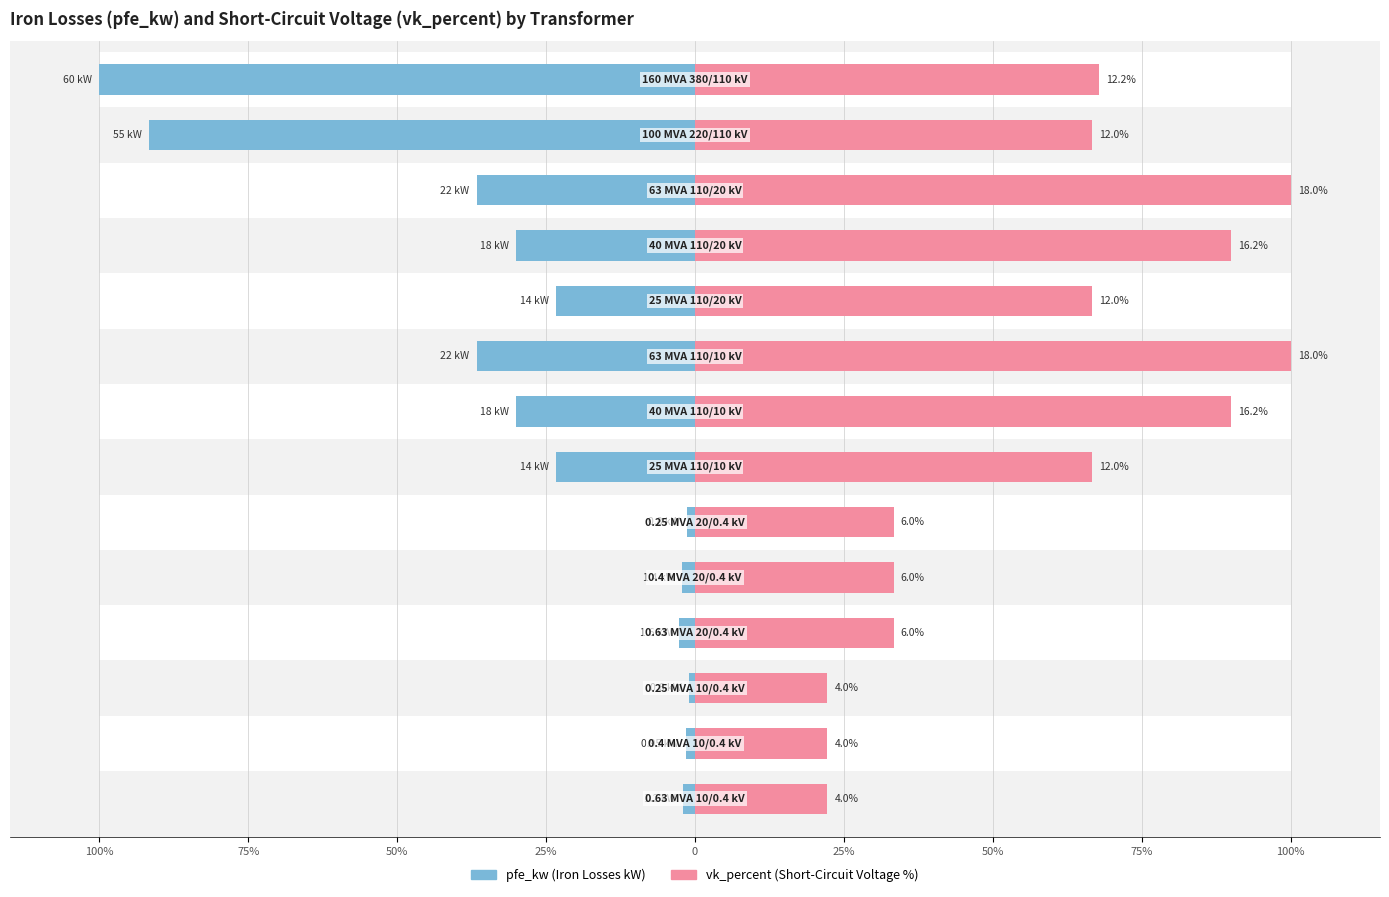

Is it true that pfe_kw equals -9.3 at 25%?

False